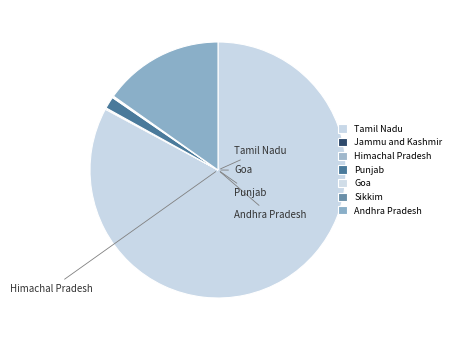

To the nearest percent, what is the combined percentage of Punjab and Himachal Pradesh?

2%